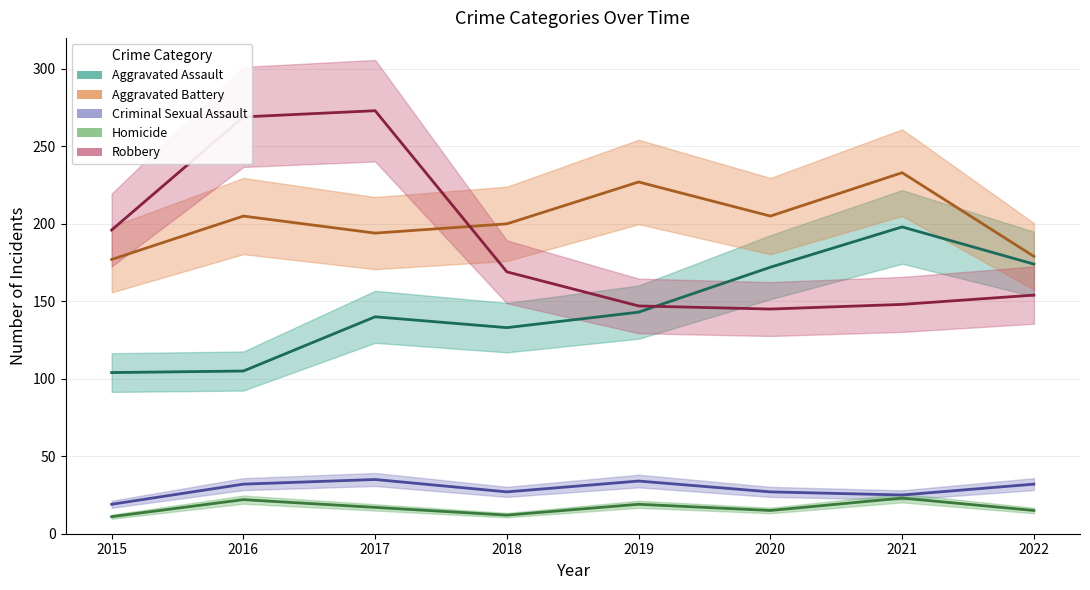

True or false: Aggravated Assault and Homicide cross at least once.

False